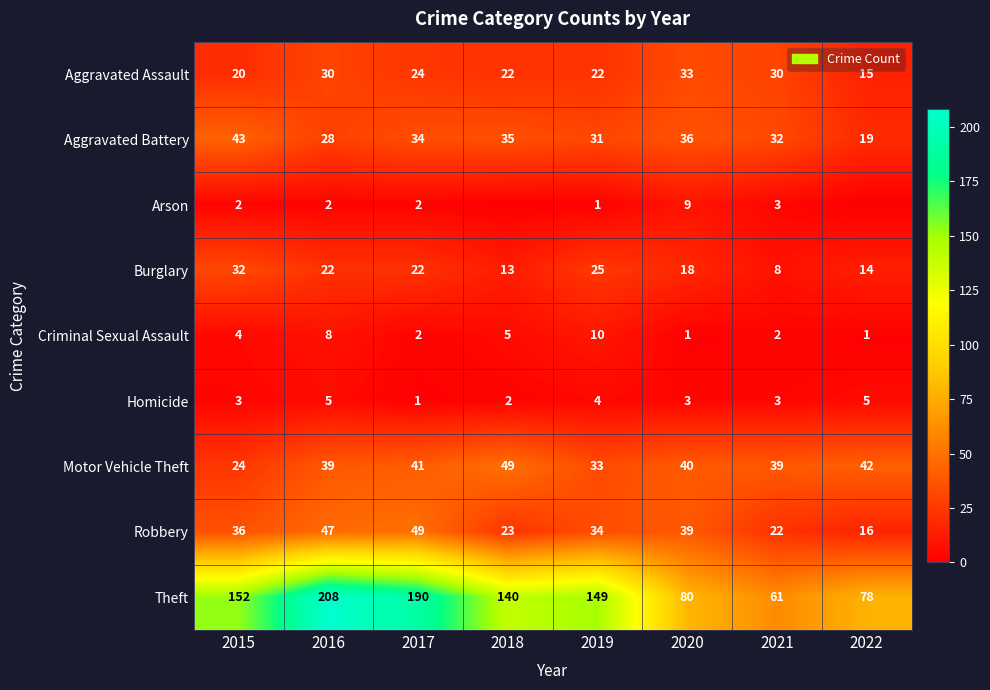

The Criminal Sexual Assault series shows 1 at 2022. True or false?

True